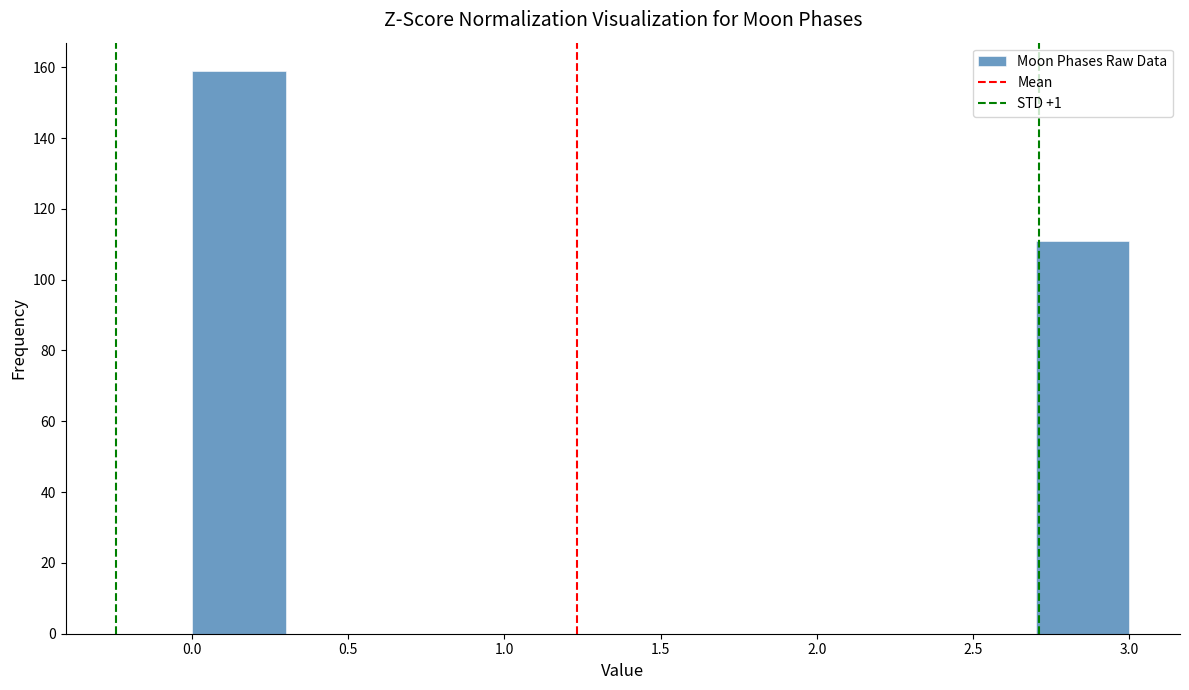

What is the height of the bar covering 0.0 to 0.3 on the x-axis? The values are not printed on the chart, so give them approximately, as read against the axis.

160